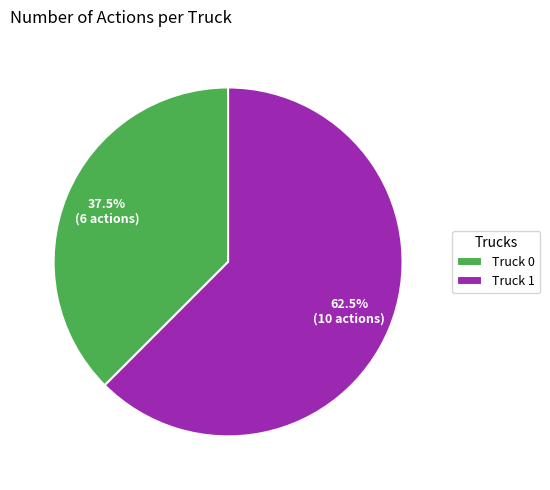

To the nearest percent, what is the combined percentage of Truck 1 and Truck 0?

100%